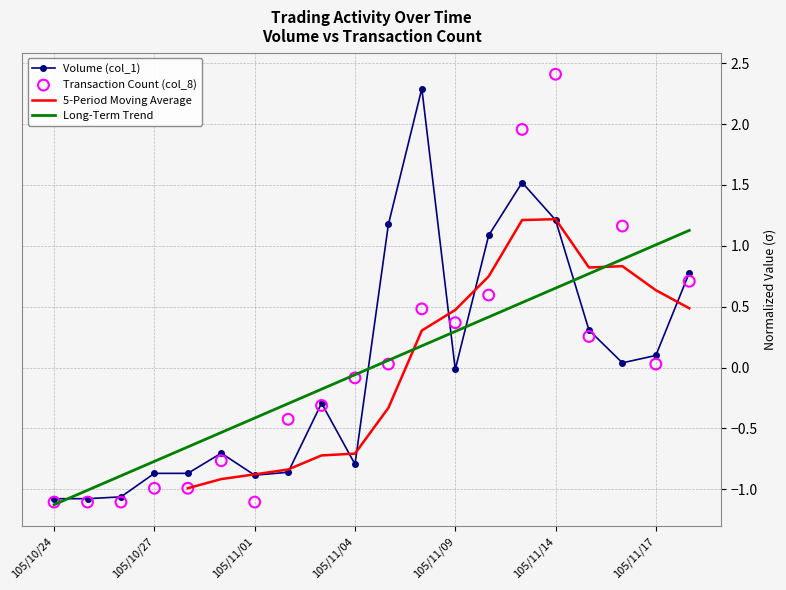

What is the total value across all series at 105/11/03?

-0.6